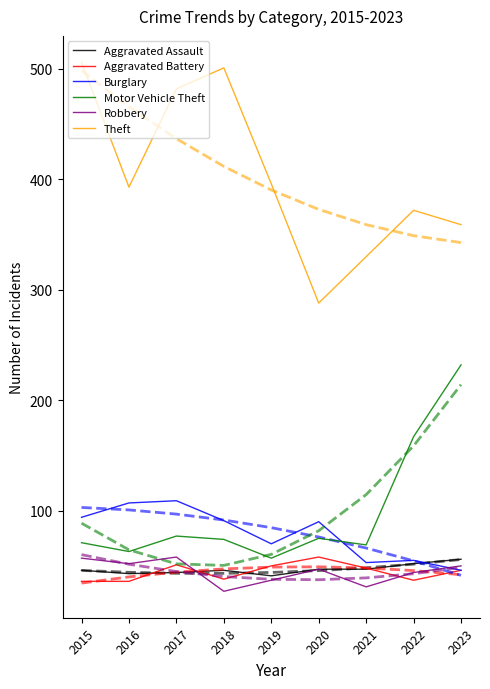

Count the number of data series in this chart.

6